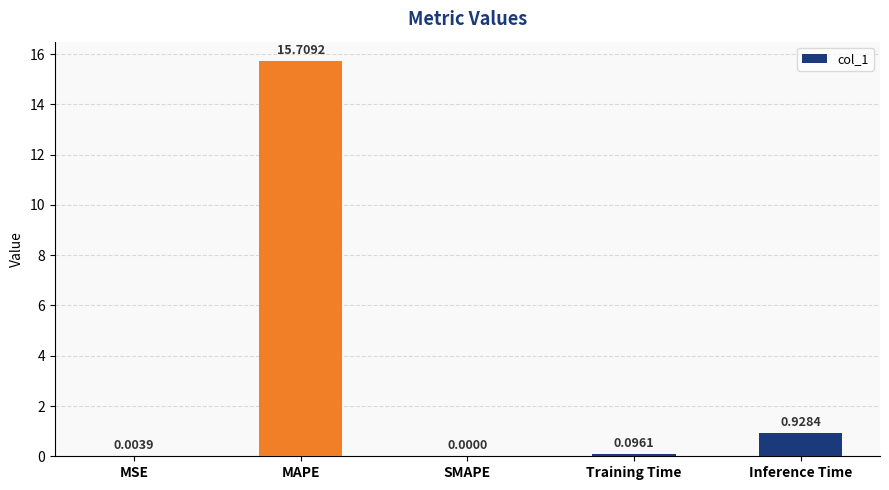

Between SMAPE and MAPE, which is larger?

MAPE